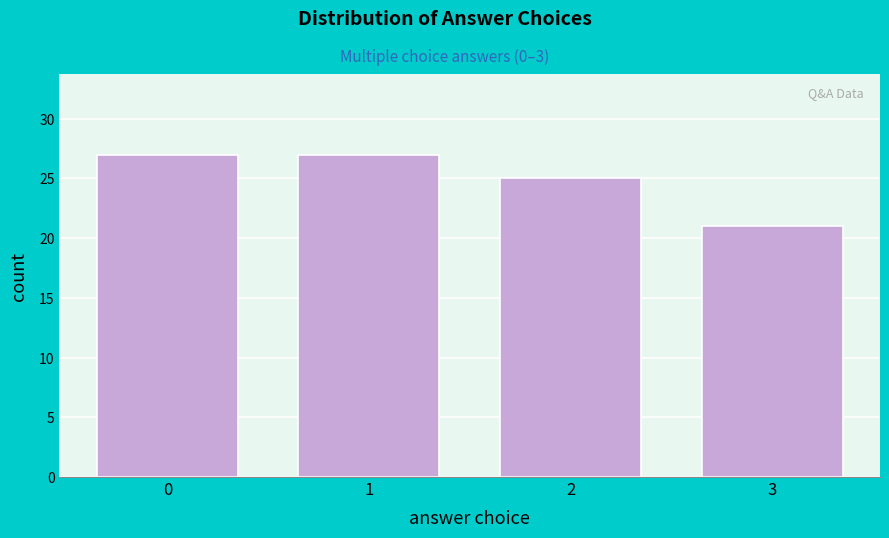

Reading right to left, what are all the values shown in this chart?

21	25	27	27